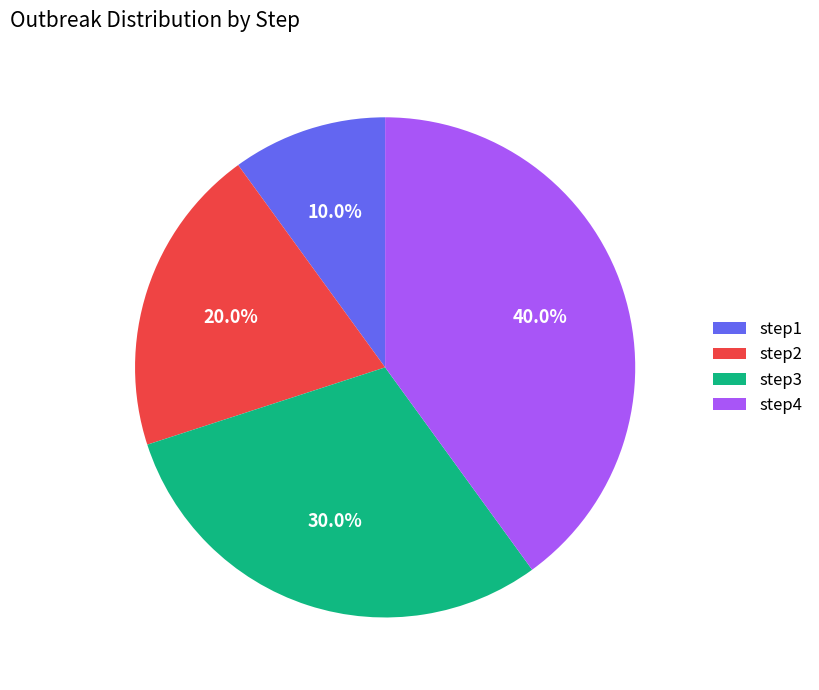

To the nearest percent, what portion does step1 represent?

10%